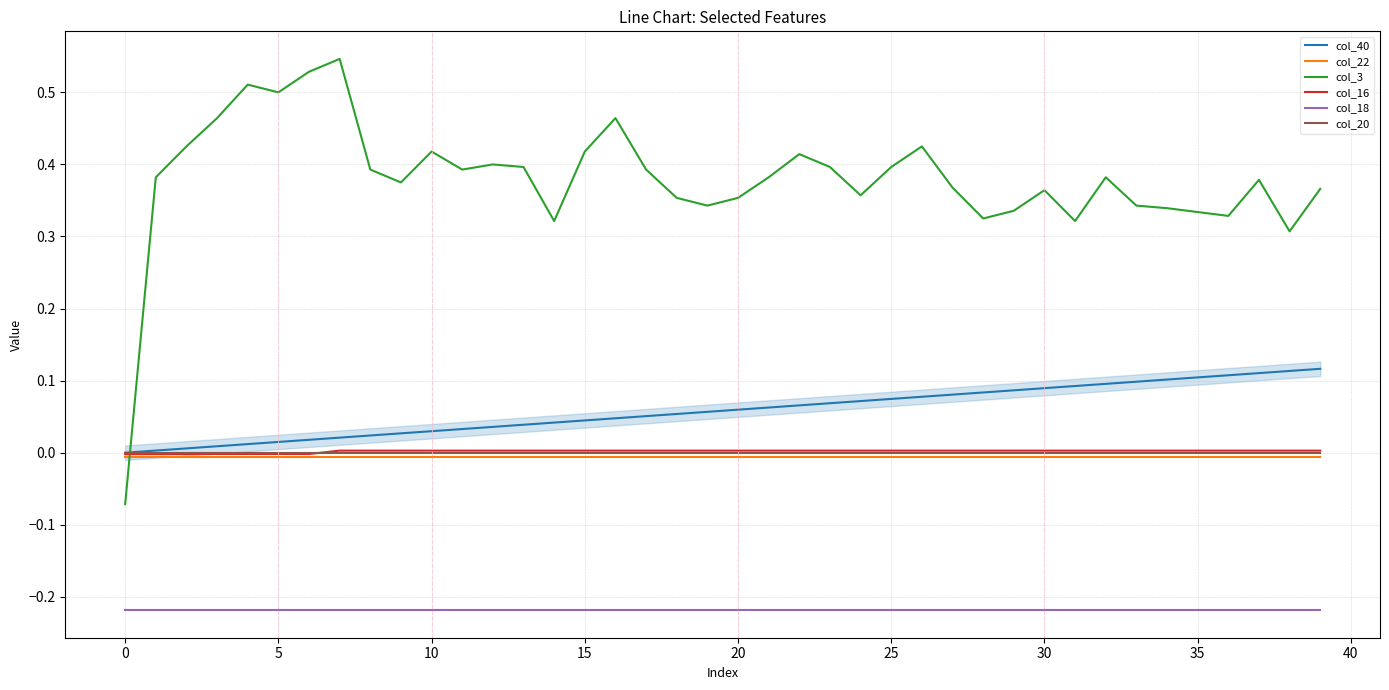

Which series has the largest total across all categories?

col_3